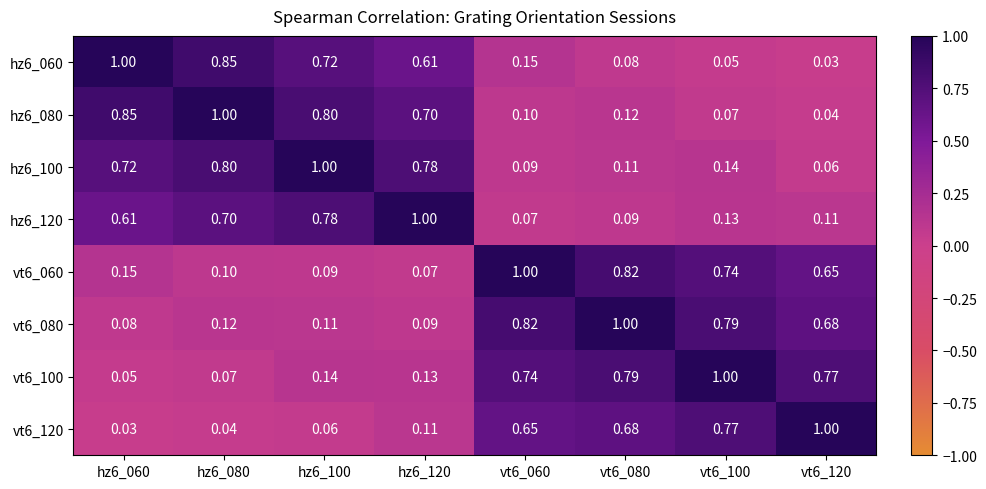

At which category is the sum across all series the highest?

hz6_100